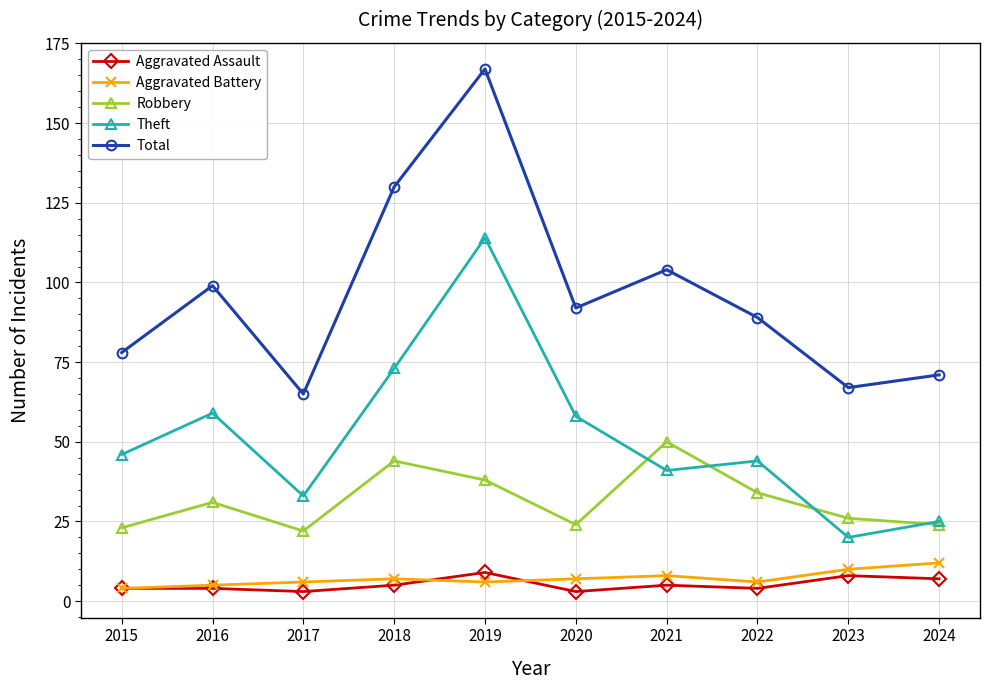

What is the difference between the maximum and minimum values in the Total series?

102